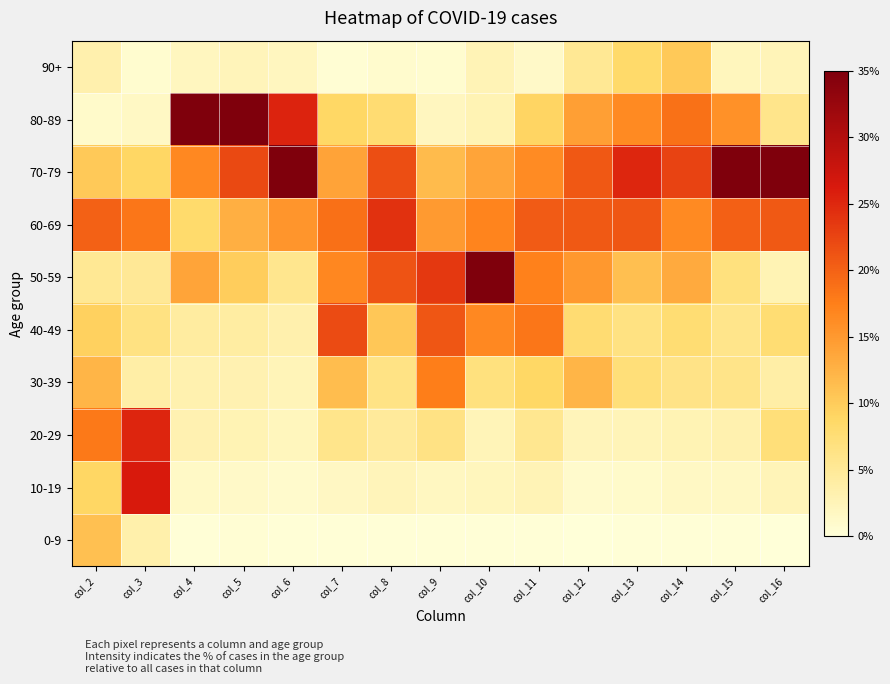

List the series in order of their peak value, lowest first.

90+, 0-9, 30-39, 40-49, 60-69, 20-29, 10-19, 50-59, 70-79, 80-89